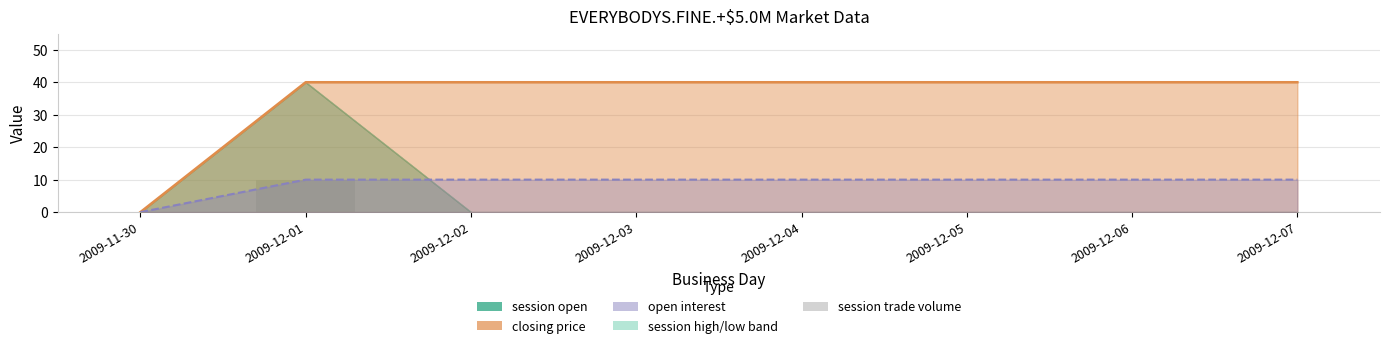

Count the number of categories in the chart.

8